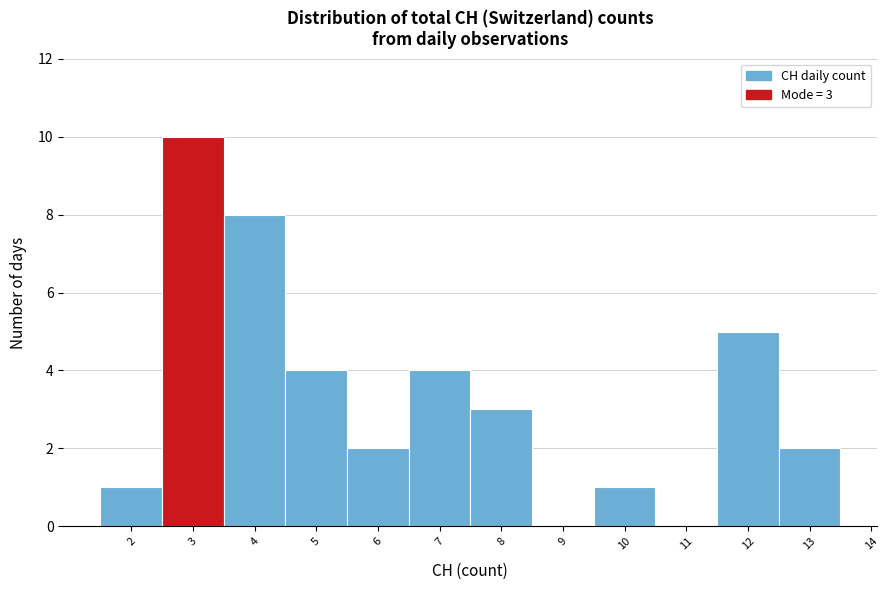

Over which range of the x-axis is the bar tallest?

2.5 to 3.5